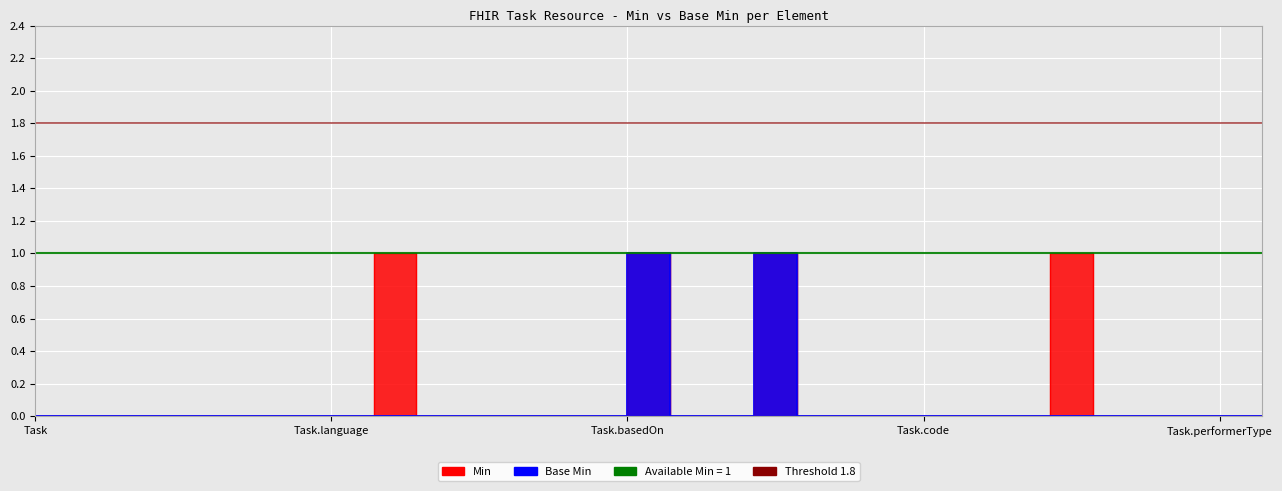

What is the sum of all Min values?

4